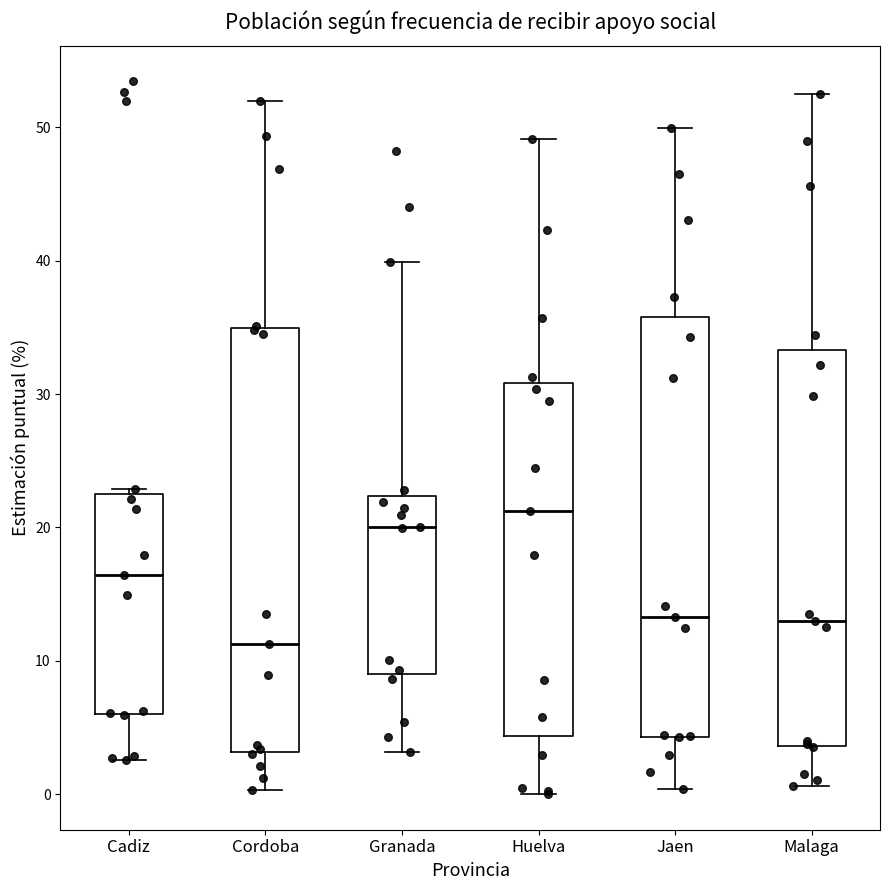

Where does the lower whisker of the box for Cadiz end on the y-axis? The values are not printed on the chart, so give them approximately, as read against the axis.

3